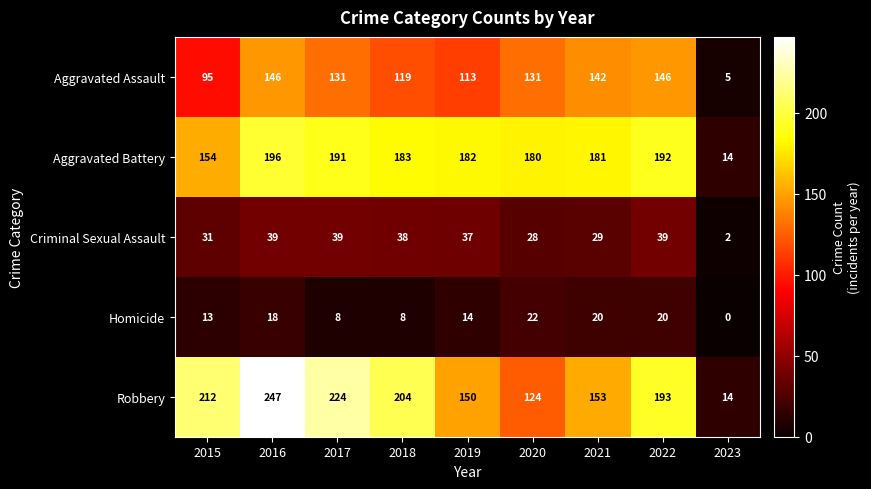

How many series are shown in this chart?

5